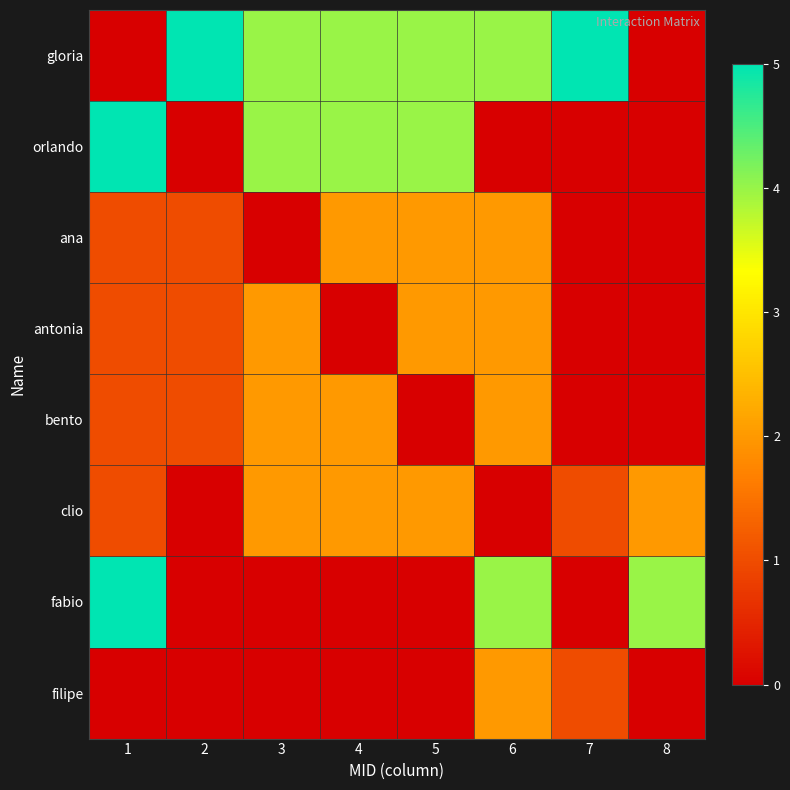

At how many categories does at least one series exceed 3?

8